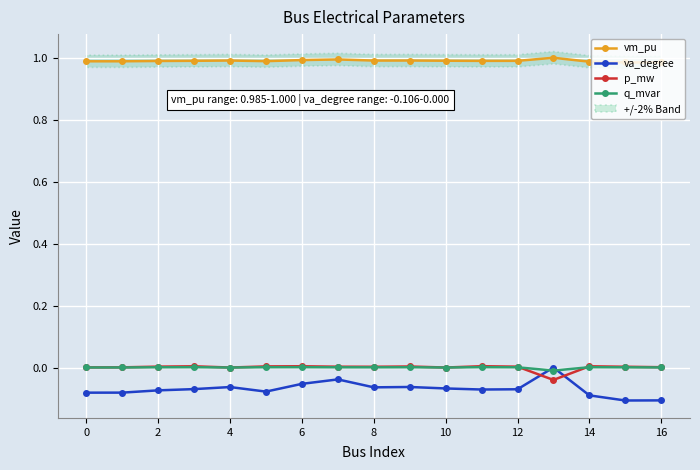

Reading left to right, transcribe all the data shown in this chart.

vm_pu: 1.0	1.0	1.0	1.0	1.0	1.0	1.0	1.0	1.0	1.0	1.0	1.0	1.0	1.0	1.0	1.0	1.0
va_degree: -0.1	-0.1	-0.1	-0.1	-0.1	-0.1	-0.1	-0.0	-0.1	-0.1	-0.1	-0.1	-0.1	0.0	-0.1	-0.1	-0.1
p_mw: 0.0	0.0	0.0	0.0	0.0	0.0	0.0	0.0	0.0	0.0	0.0	0.0	0.0	-0.0	0.0	0.0	0.0
q_mvar: 0.0	0.0	0.0	0.0	0.0	0.0	0.0	0.0	0.0	0.0	0.0	0.0	0.0	-0.0	0.0	0.0	0.0